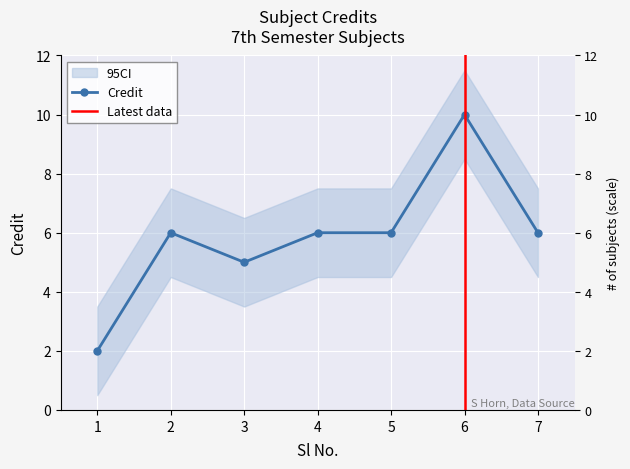

What is the minimum value shown in the chart?

2